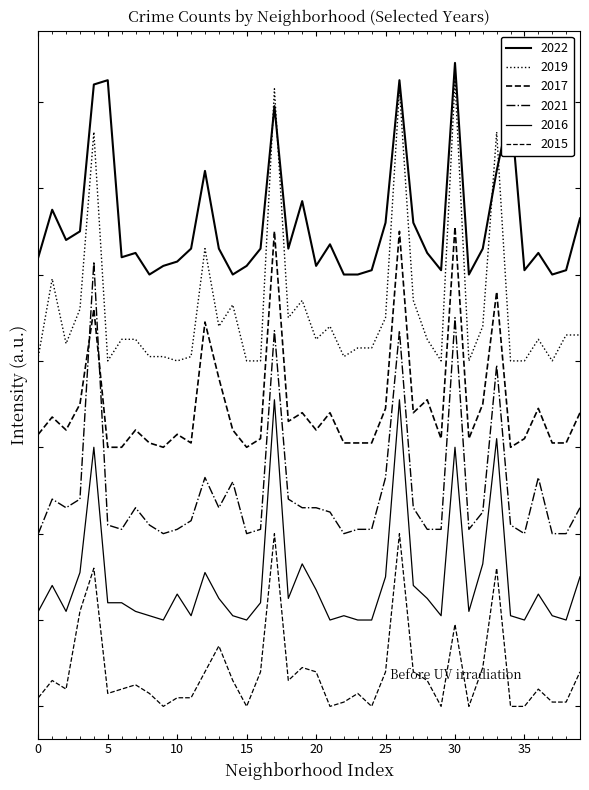

Reading right to left, list all the values displayed in this chart.

2022: 13	1	0	5	1	39	24	6	0	49	1	5	12	45	12	1	0	0	7	2	17	6	39	6	2	0	6	24	6	3	2	0	5	4	45	44	10	8	15	4
2019: -14	-14	-20	-15	-20	-20	33	-12	-20	45	-20	-15	-6	43	-10	-17	-17	-19	-12	-15	-6	-10	43	-20	-20	-7	-12	6	-19	-20	-19	-19	-15	-15	-20	33	-8	-16	-1	-19
2017: -32	-39	-39	-31	-38	-40	-4	-30	-38	11	-38	-29	-32	10	-31	-39	-39	-39	-32	-36	-32	-34	10	-38	-40	-36	-24	-11	-39	-37	-40	-39	-36	-40	-40	-8	-30	-36	-33	-37
2021: -54	-60	-60	-47	-60	-58	-21	-55	-59	-10	-59	-59	-54	-13	-47	-59	-59	-60	-55	-54	-54	-52	-13	-59	-60	-48	-54	-47	-57	-59	-60	-58	-54	-59	-58	3	-52	-54	-52	-60
2016: -70	-80	-79	-74	-80	-79	-38	-67	-78	-40	-79	-75	-72	-29	-70	-80	-80	-79	-80	-73	-67	-75	-29	-76	-80	-79	-75	-69	-79	-74	-80	-79	-78	-76	-76	-40	-69	-78	-72	-78
2015: -92	-99	-99	-96	-100	-100	-68	-91	-100	-81	-100	-94	-92	-60	-92	-100	-97	-99	-100	-92	-91	-94	-60	-92	-100	-94	-86	-92	-98	-98	-100	-97	-95	-96	-97	-68	-78	-96	-94	-98